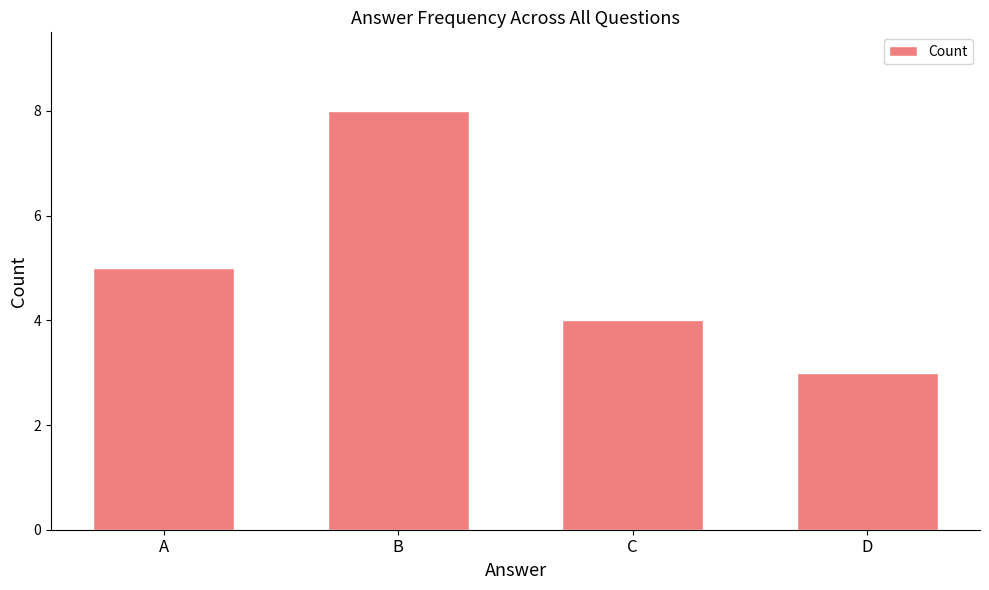

List the labels in order of value, largest first.

B, A, C, D